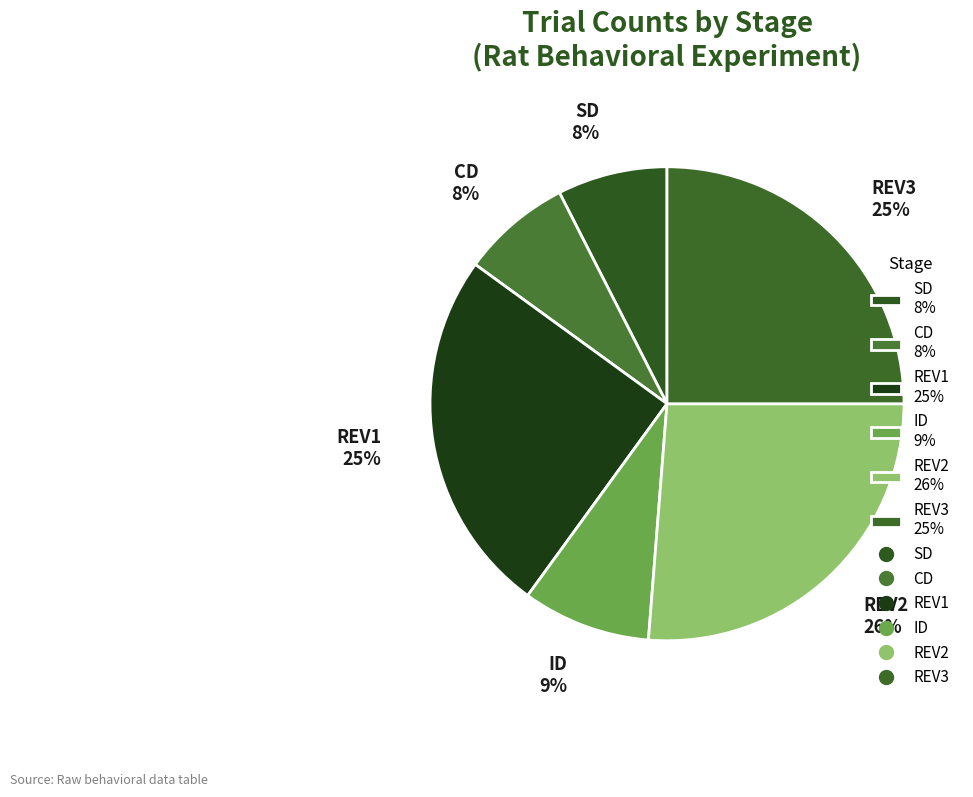

Which category has the biggest portion of the pie?

REV2 26%